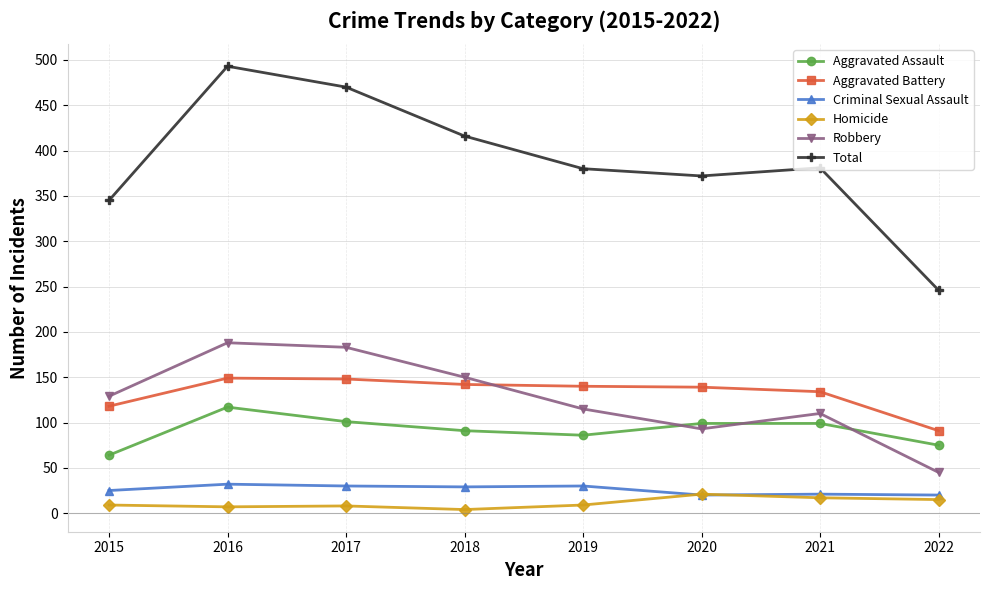

Which series has the largest range (max minus min)?

Total